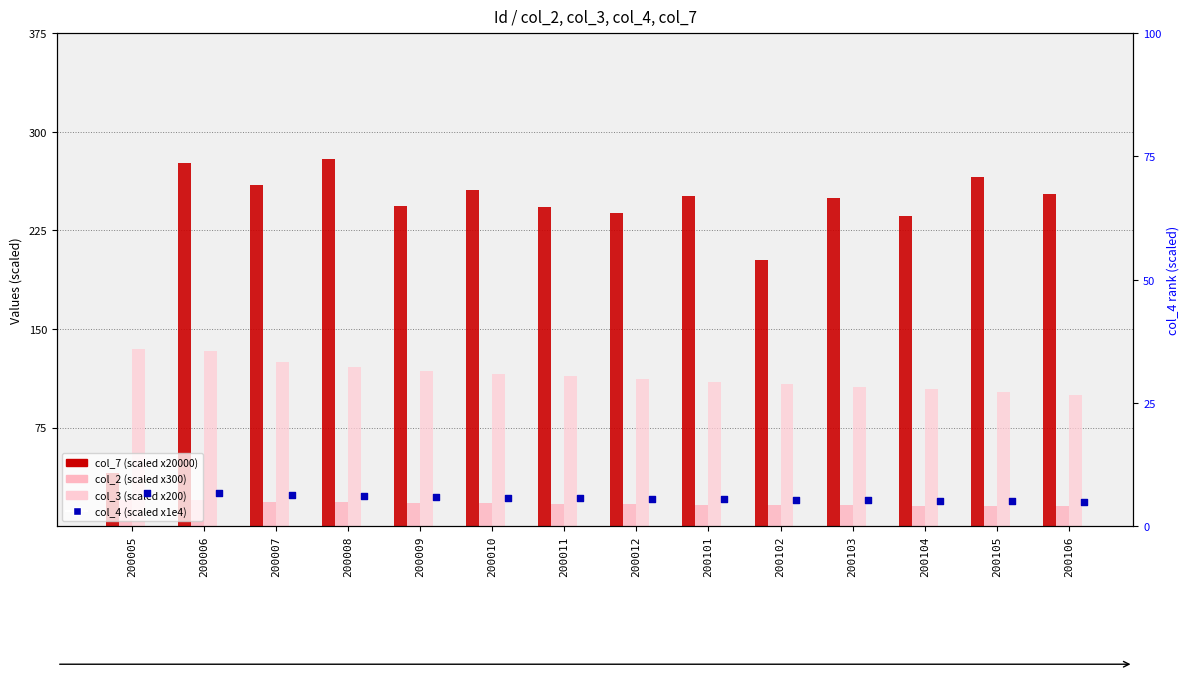

At how many categories does at least one series exceed 205?

12